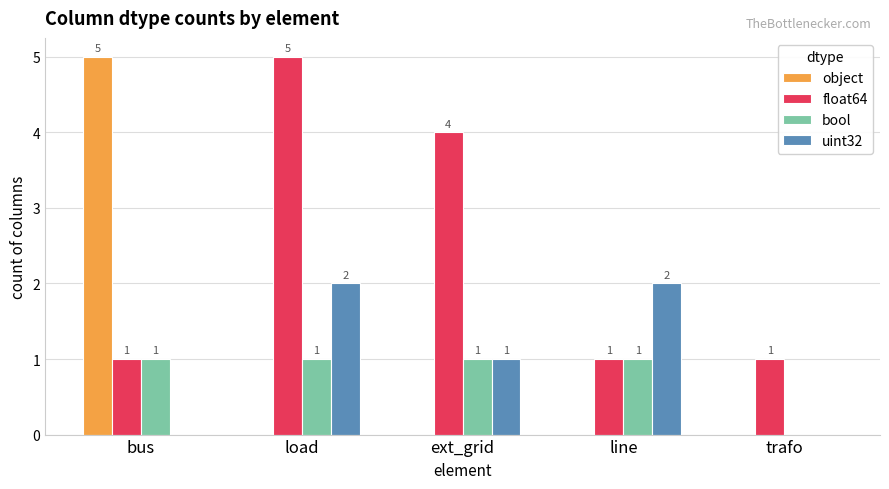

The value of object at load is 0. True or false?

True